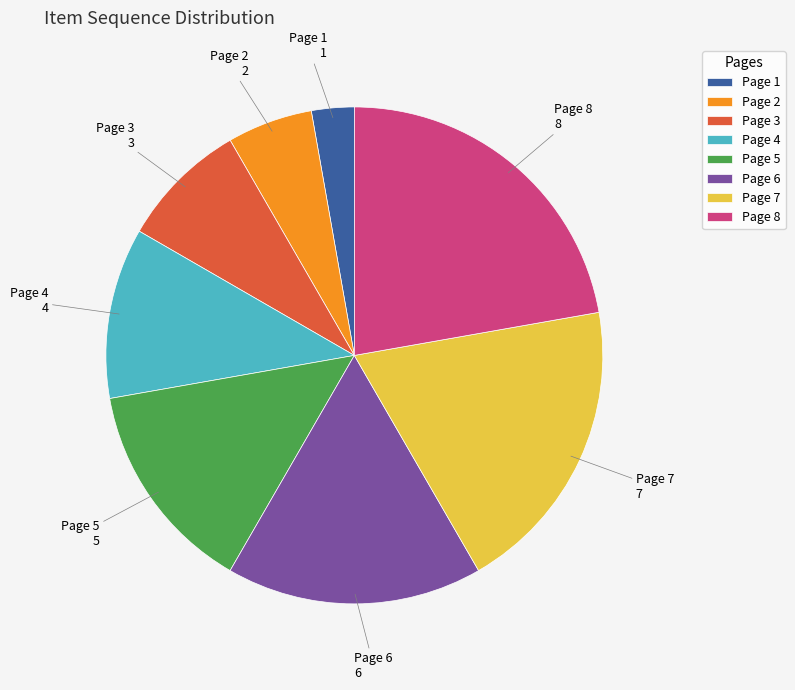

Which has a higher value, Page 1 or Page 5?

Page 5